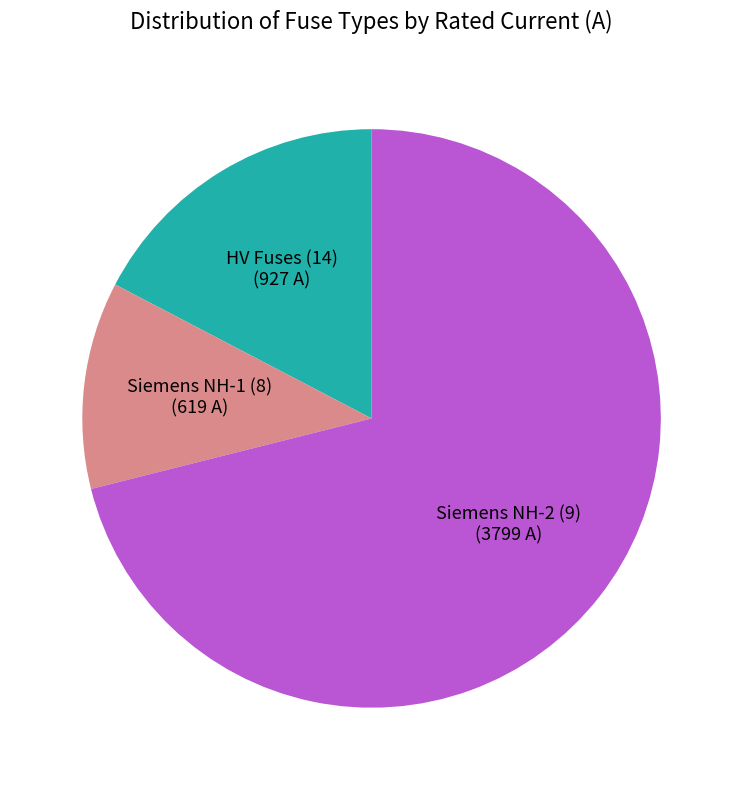

Rank the categories by value from lowest to highest.

Siemens NH-1 (8) (619 A), HV Fuses (14) (927 A), Siemens NH-2 (9) (3799 A)